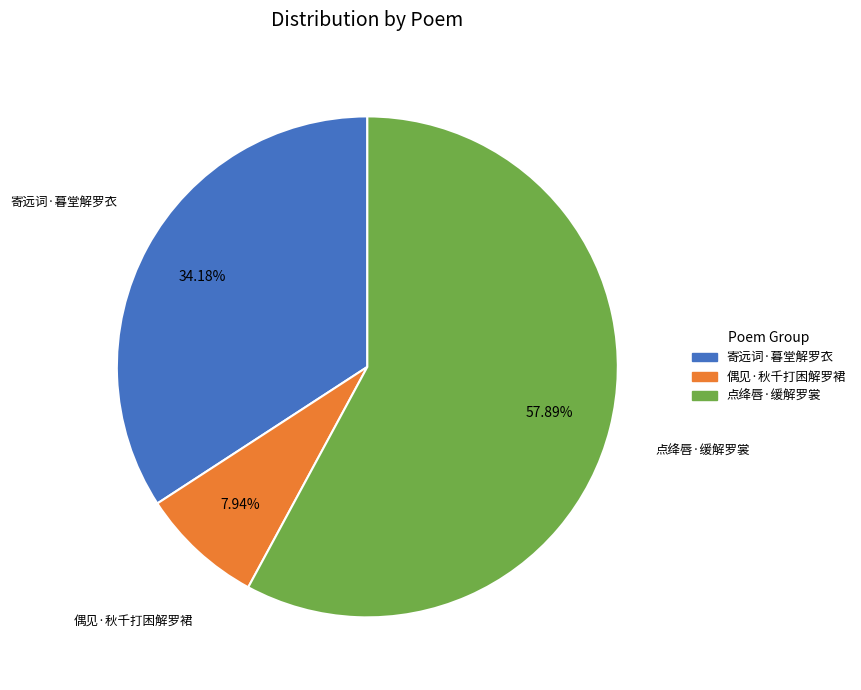

Which slice is the smallest?

偶见·秋千打困解罗裙